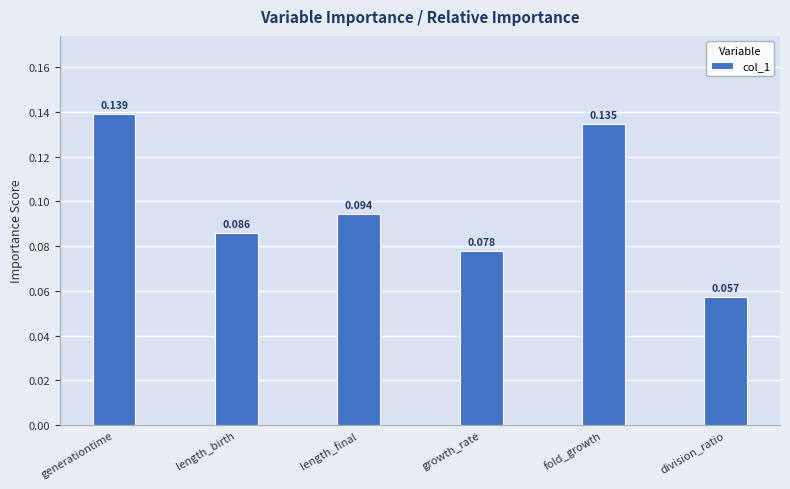

How many values are between 0 and 1?

6